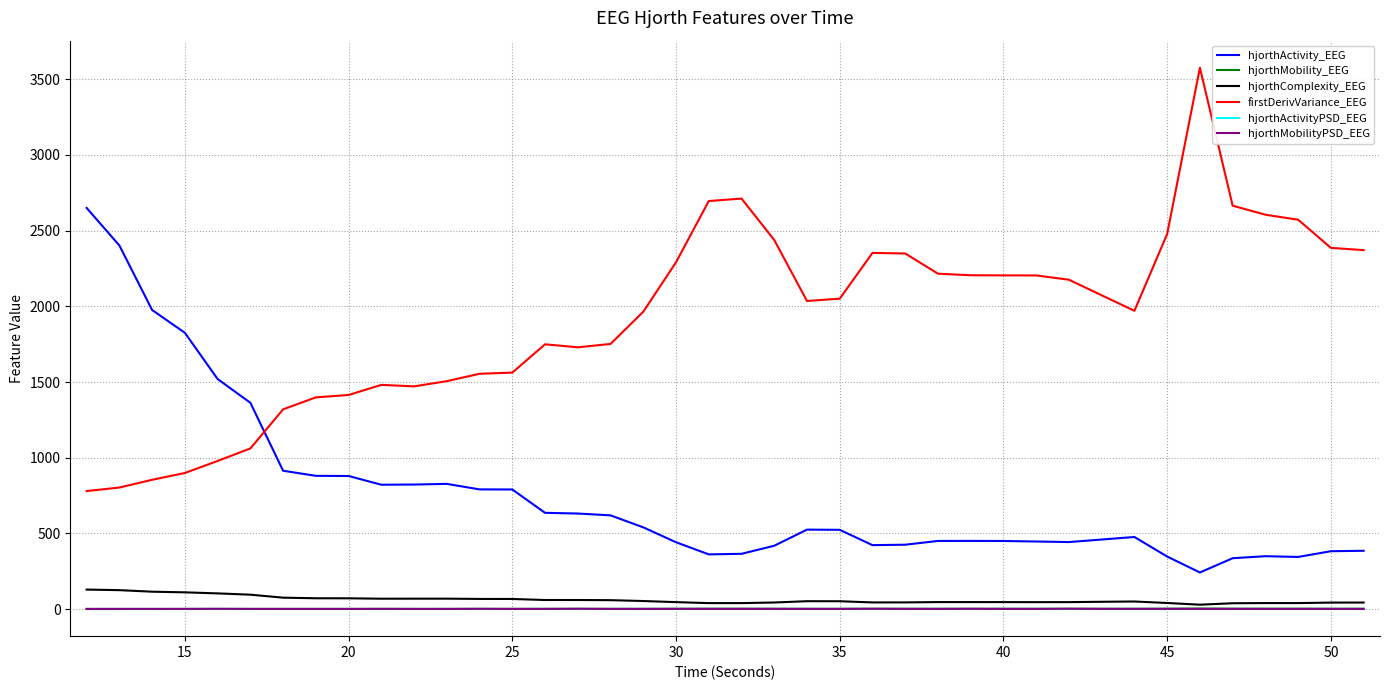

What is the difference between the maximum and minimum values in the hjorthComplexity_EEG series?

99.9